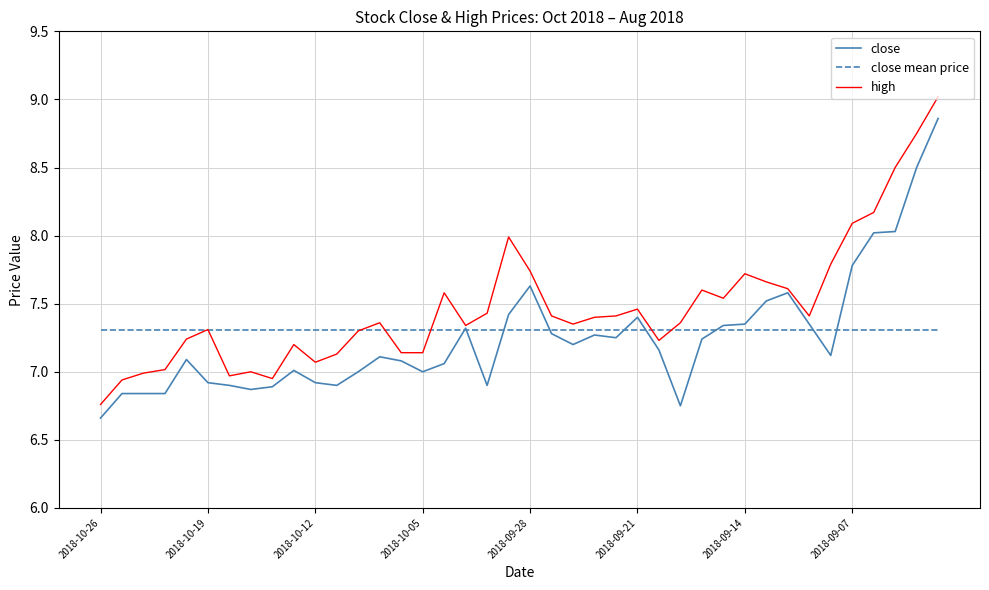

Does the chart display data point markers on the line(s)?

No